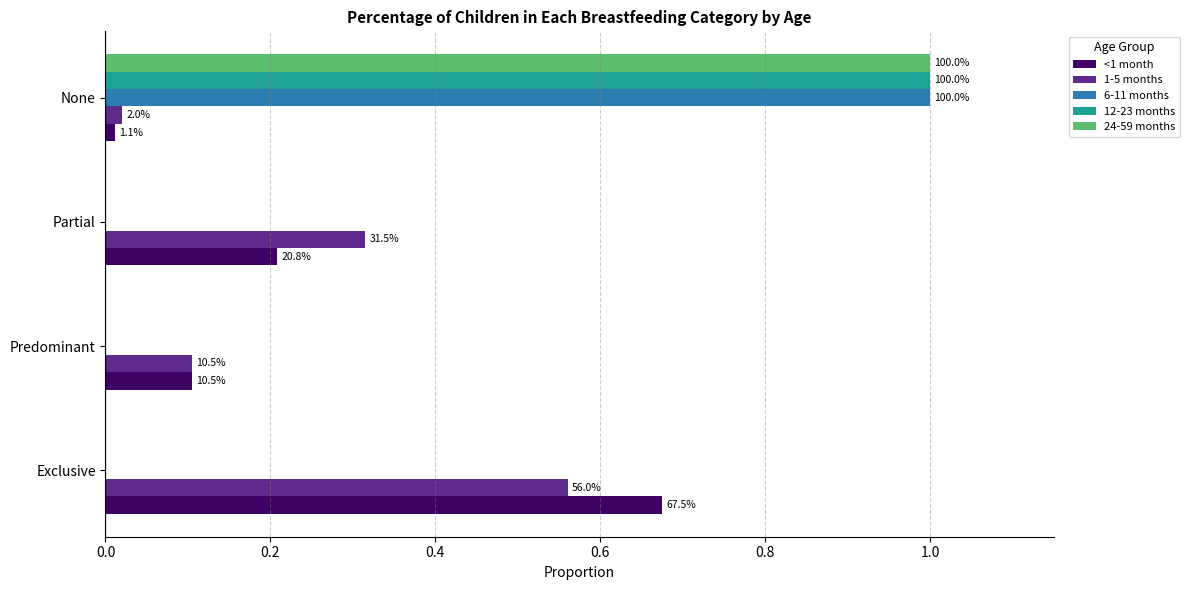

What are all the series names shown in the legend?

<1 month, 1-5 months, 6-11 months, 12-23 months, 24-59 months